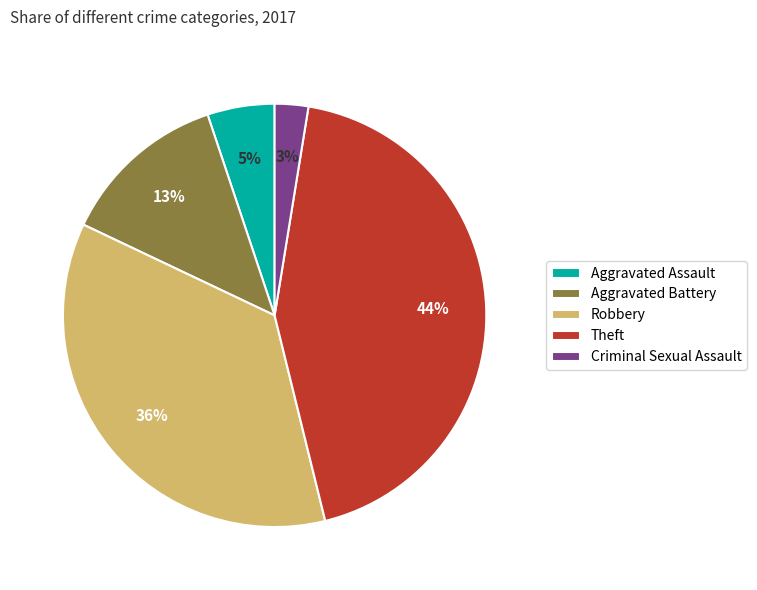

Is the sum of Theft and Robbery greater than half?

Yes